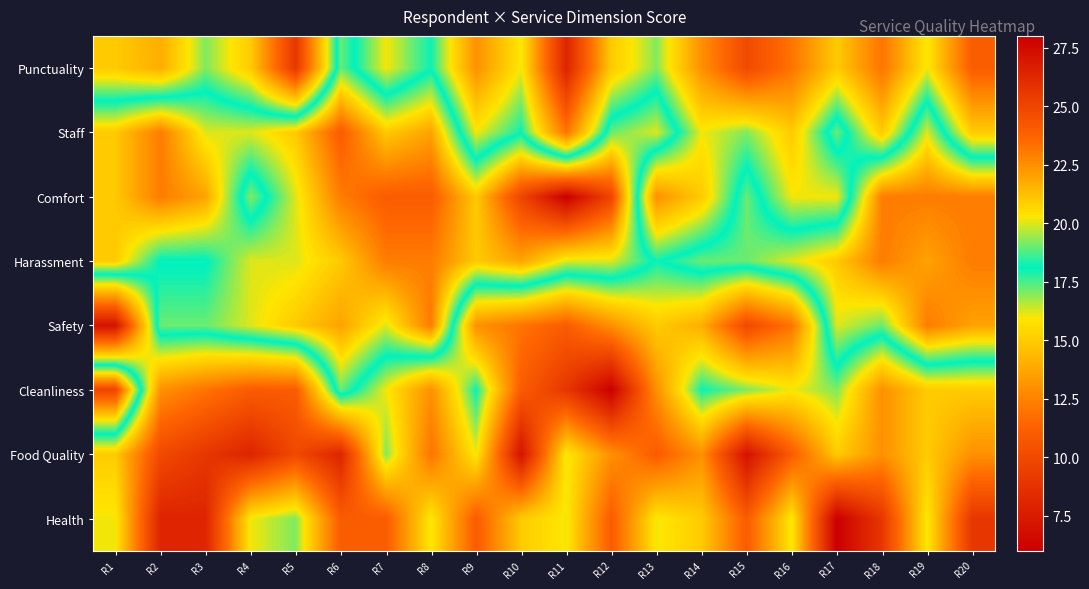

Which label corresponds to the largest value in the chart?

R11